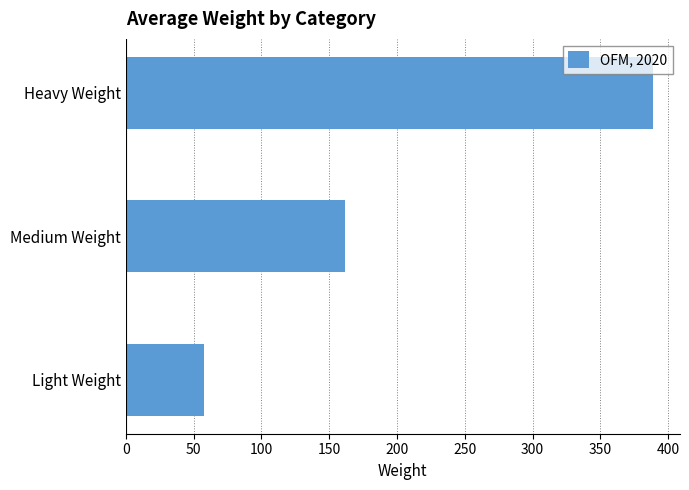

Reading top to bottom, what are all the values shown in this chart?

389	162	58